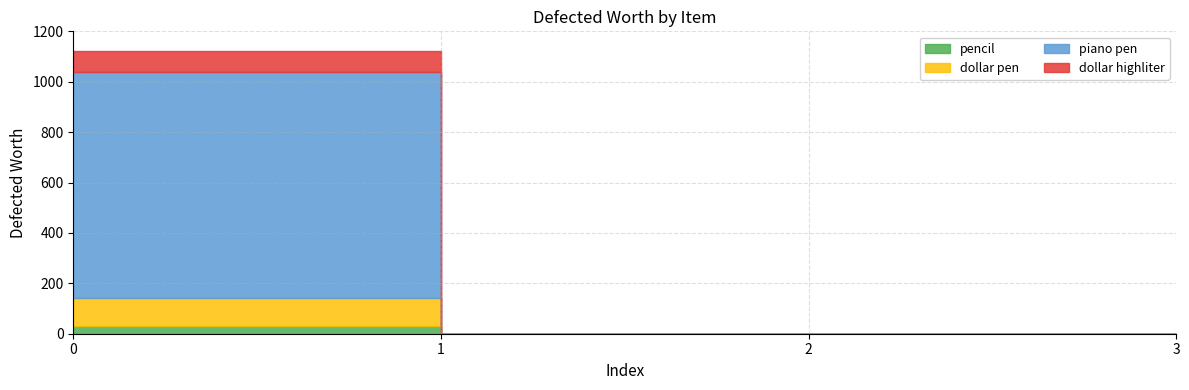

Reading left to right, list all the values displayed in this chart.

pencil: 30	0	0	0
dollar pen: 140	0	0	0
piano pen: 1040	0	0	0
dollar highliter: 1120	0	0	0